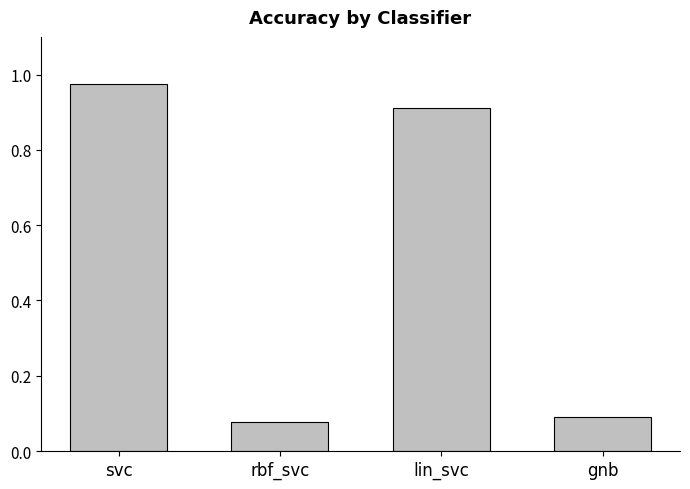

What is the difference between the maximum and second lowest values?

0.9